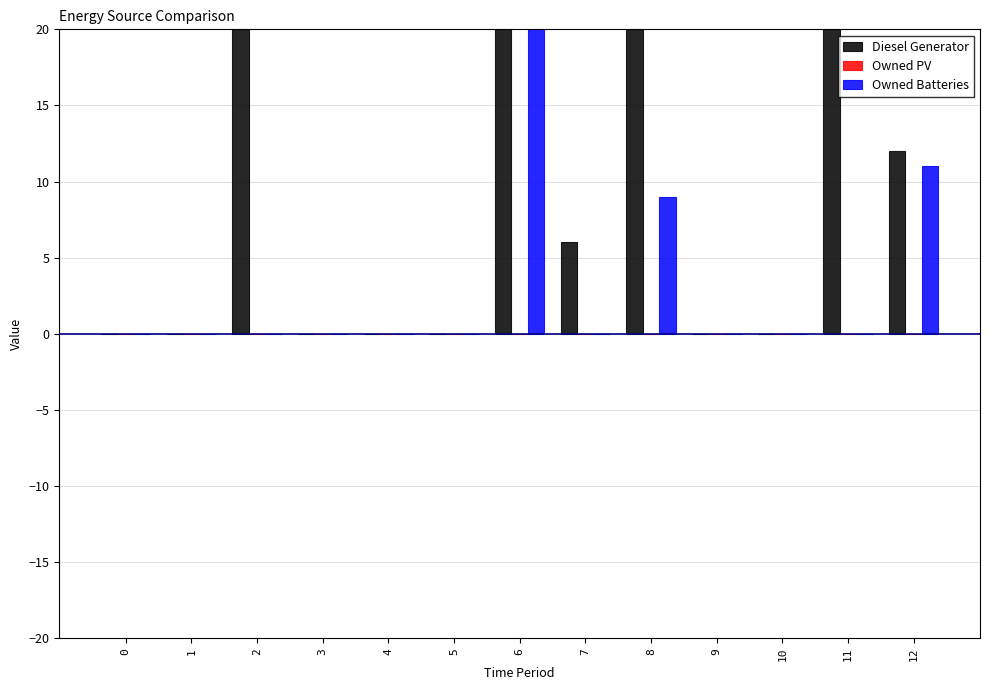

What is the difference between the maximum and minimum values in the Diesel Generator series?

400